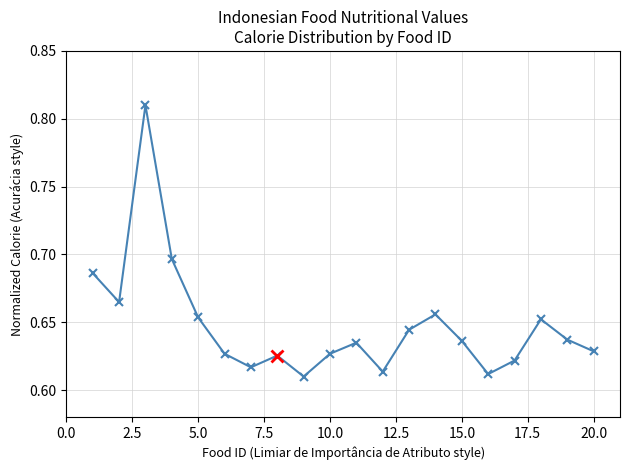

What is the maximum value shown in the chart?

0.8